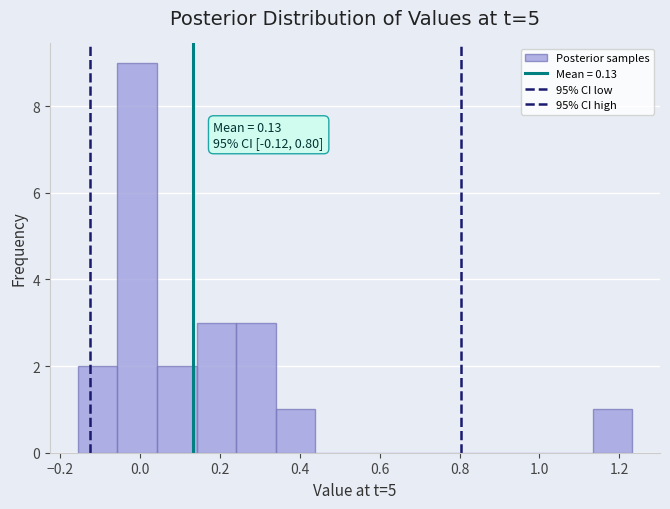

Over which range of the x-axis is the bar tallest?

-0.06 to 0.04